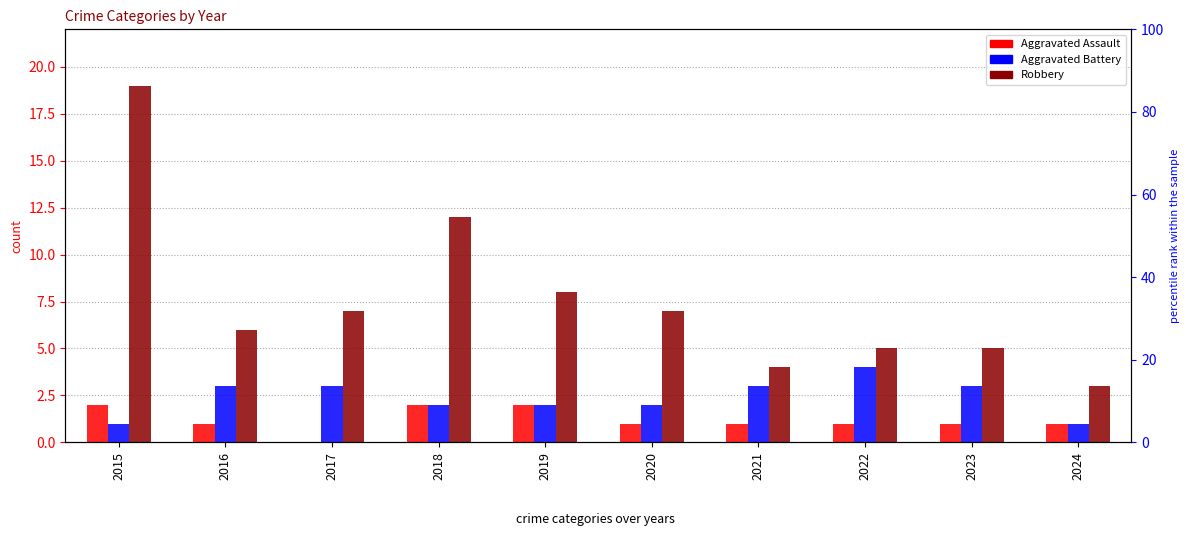

Where is Aggravated Battery nearest to the value 2?

2018